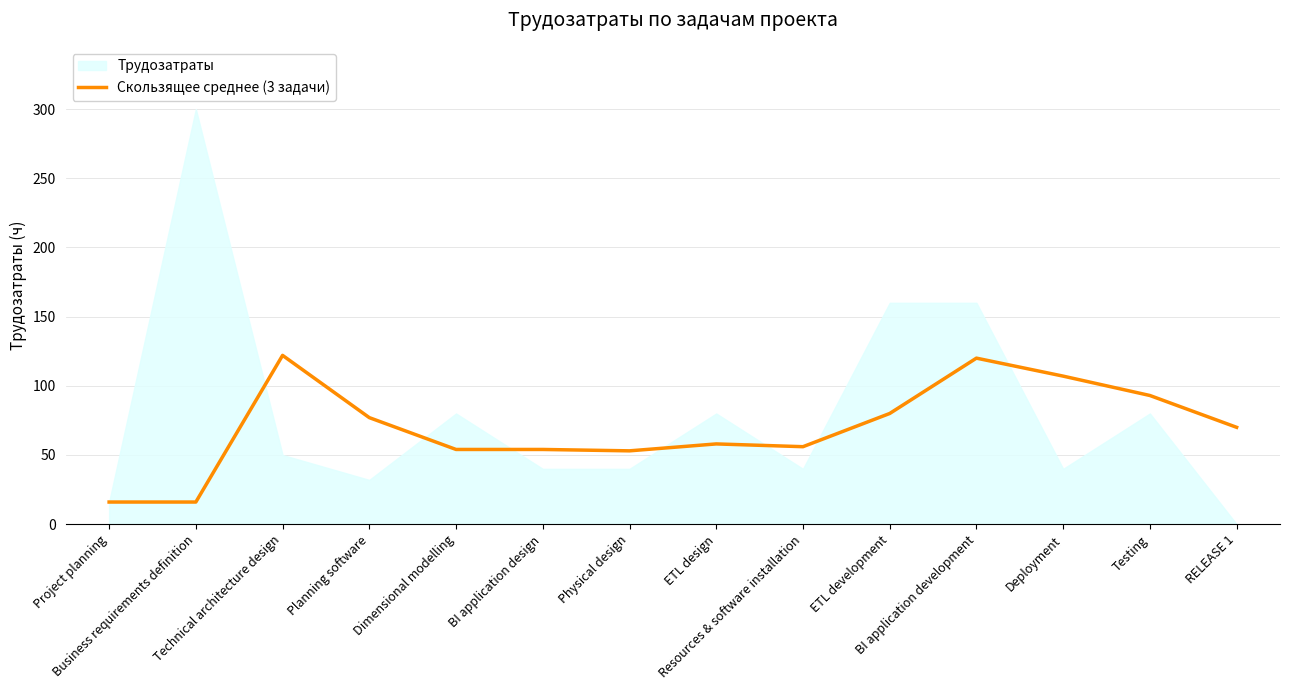

What is the minimum value for Скользящее среднее (3 задачи)?

16